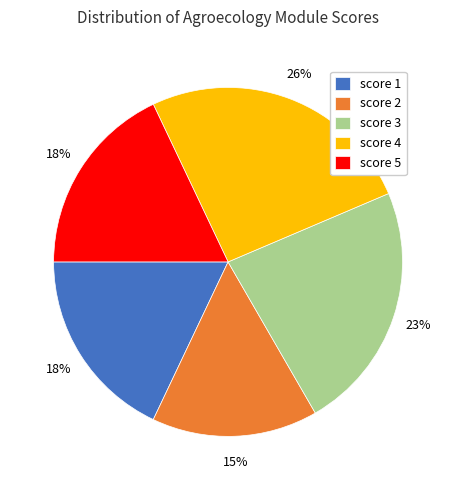

What is the largest slice in the pie chart?

score 4